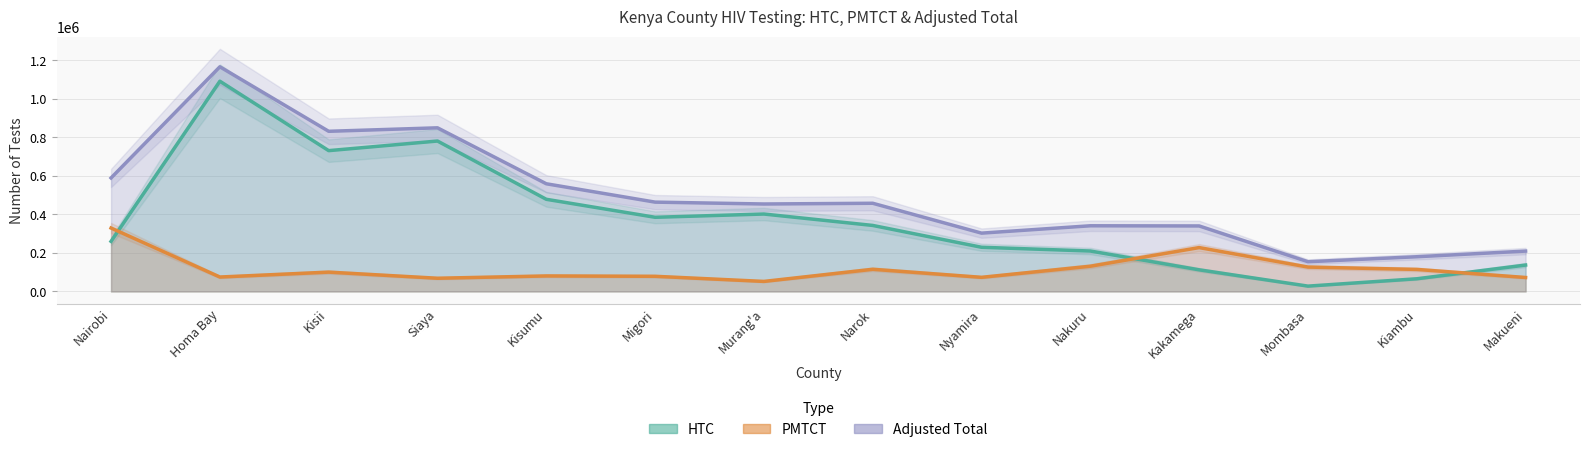

What value does the PMTCT series have at Mombasa, to the nearest 10?

126730